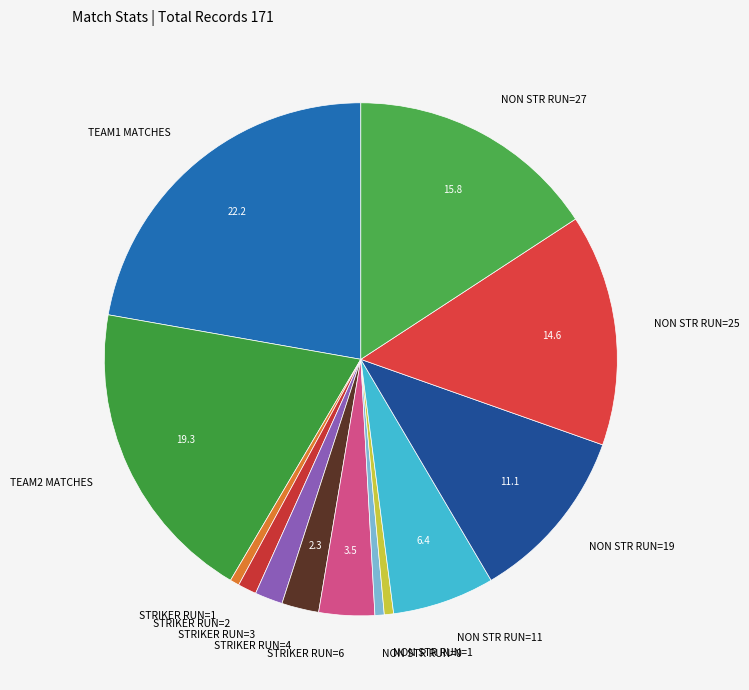

Combined, do TEAM1 MATCHES and STRIKER RUN=4 account for over 50%?

No